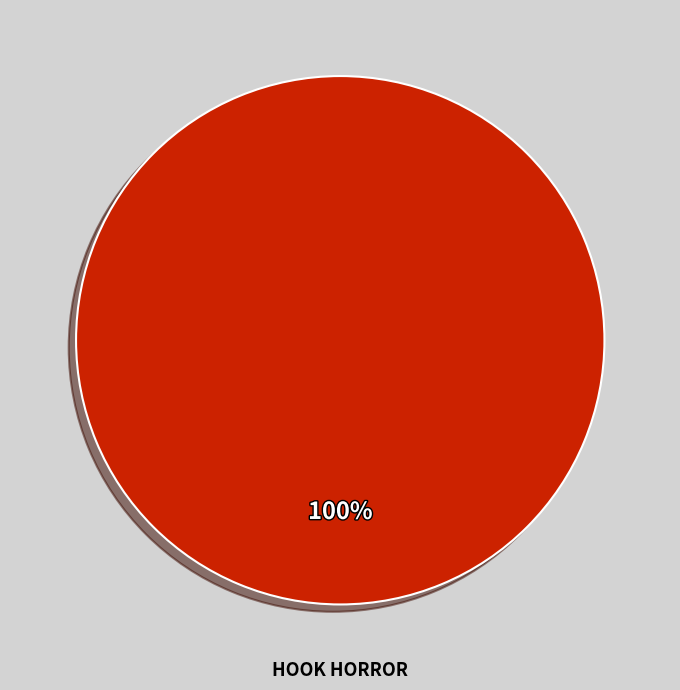

Is there a majority slice in this chart?

Yes